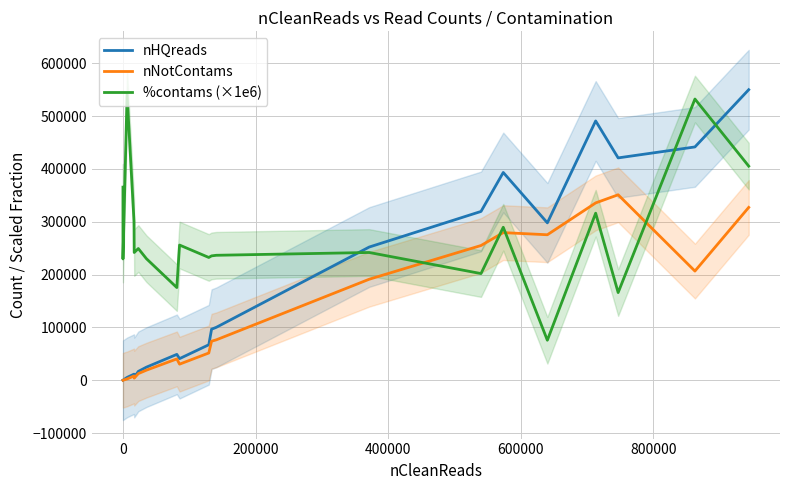

Reading left to right, what are all the values shown in this chart?

nHQreads: 52.0	61.0	5337.0	11526.0	5271.0	16709.0	24749.0	48950.0	40900.0	67146.0	96604.0	100094.0	252033.0	319403.0	393139.0	297821.0	490630.0	420718.0	441468.0	549762.0
nNotContams: 33.0	47.0	2451.0	8061.0	3997.0	12545.0	19057.0	40366.0	30437.0	51546.0	73871.0	76428.0	191108.0	254936.0	279331.0	275283.0	335545.0	350922.0	206558.0	327013.0
%contams (×1e6): 365384.6	229508.2	540753.2	300624.7	241699.9	249207.0	229989.1	175362.6	255819.1	232329.6	235321.5	236437.7	241734.2	201835.9	289485.4	75676.3	316093.6	165897.3	532111.0	405173.5